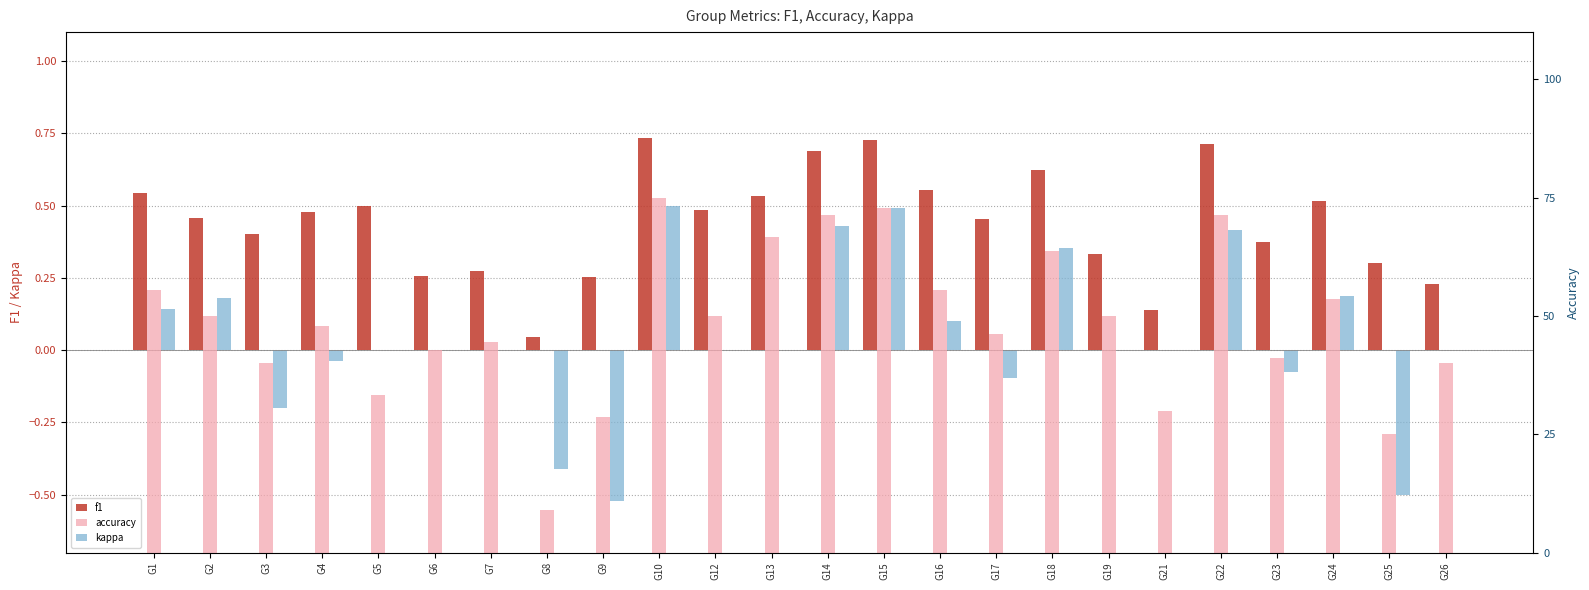

How many data points does each series have?

24